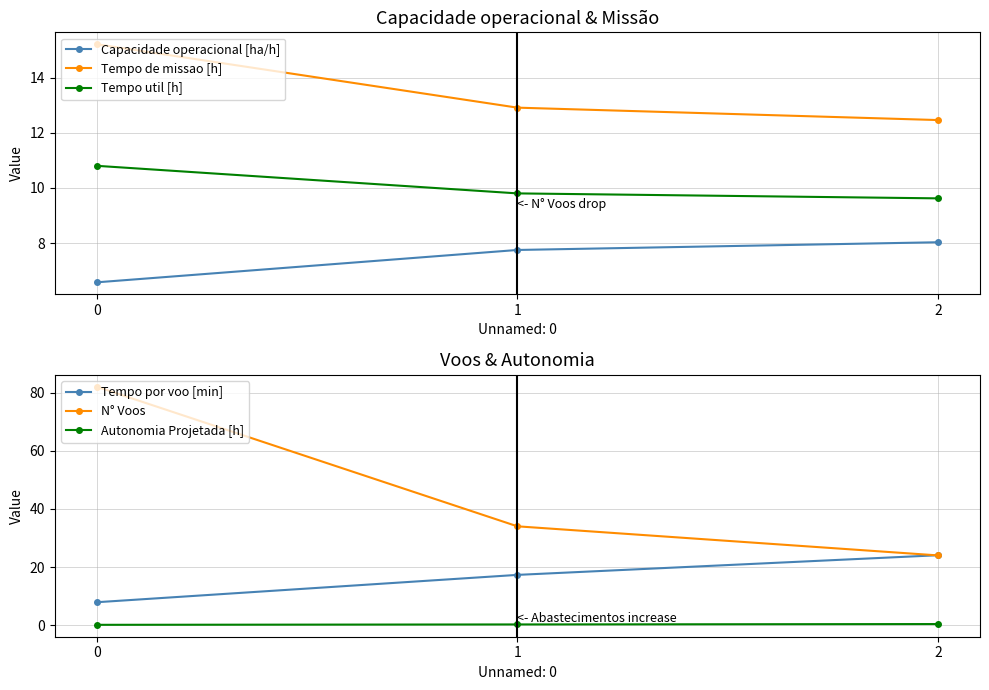

What is the value of the Tempo por voo [min] point at the 1st from the left?

7.9